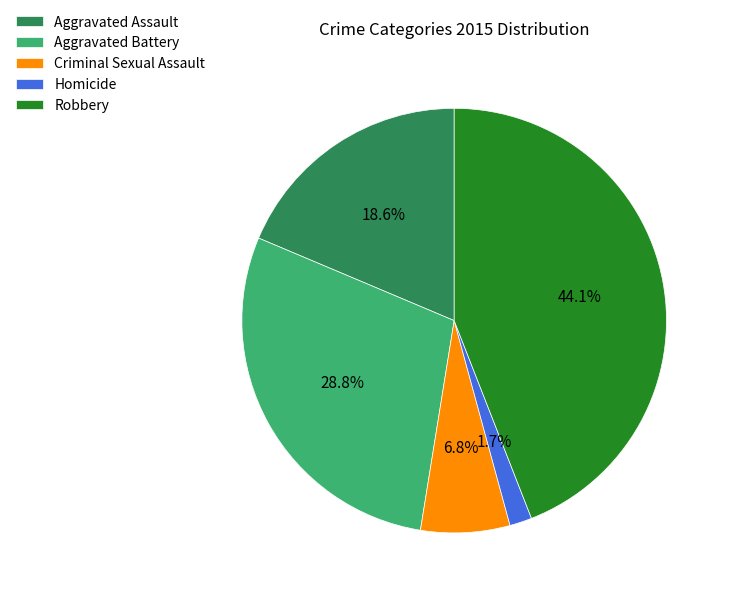

To the nearest percent, what portion does Criminal Sexual Assault represent?

7%